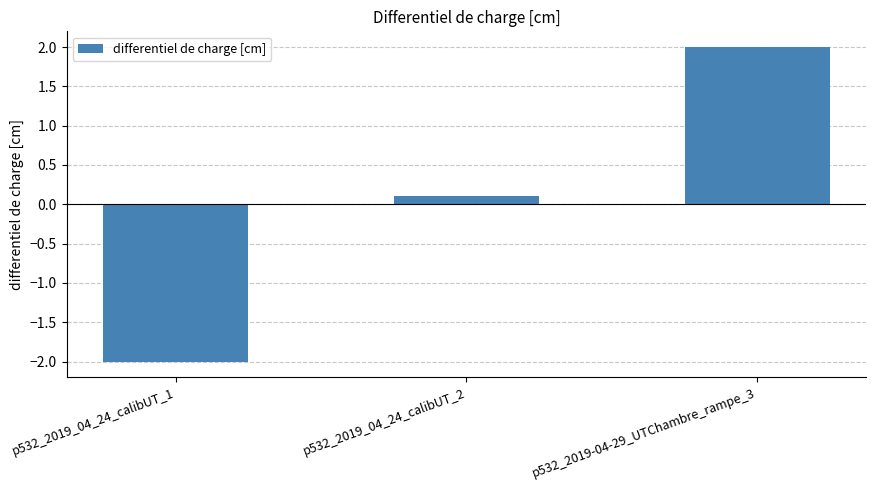

What is the label of the 1st bar from the right?

p532_2019-04-29_UTChambre_rampe_3